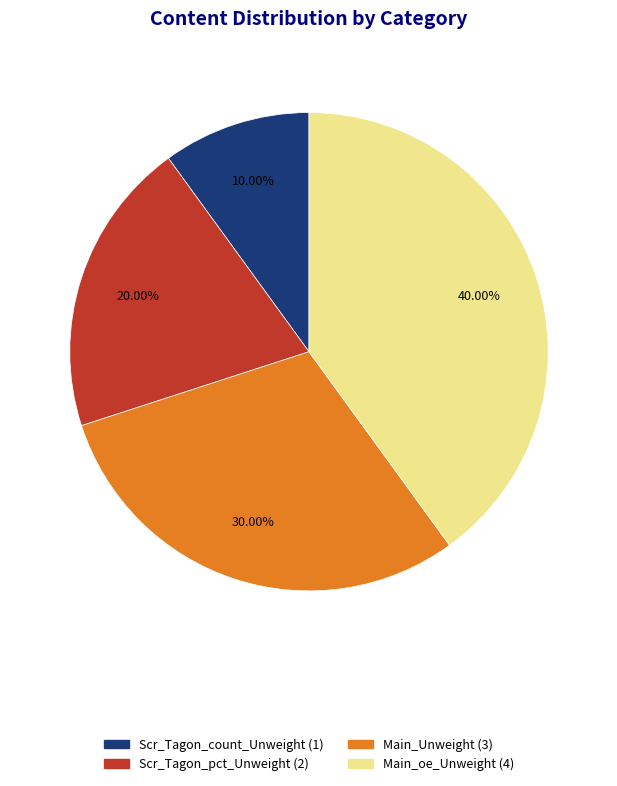

Which category has the smallest portion of the pie?

Scr_Tagon_count_Unweight